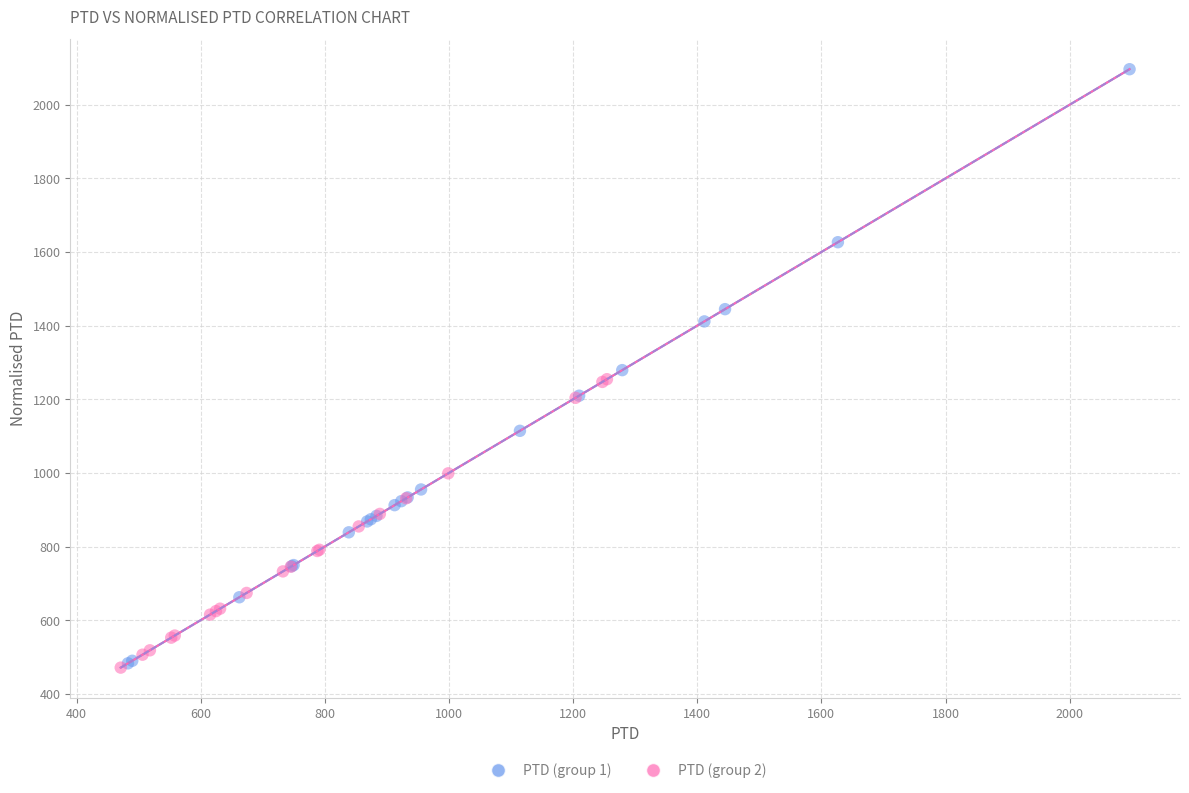

Which series has the widest spread of Y values?

PTD (group 1)